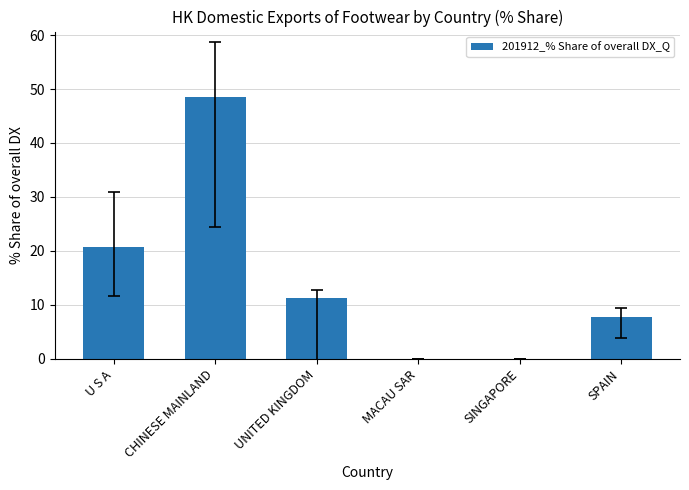

The value at SINGAPORE is 0.0. True or false?

True